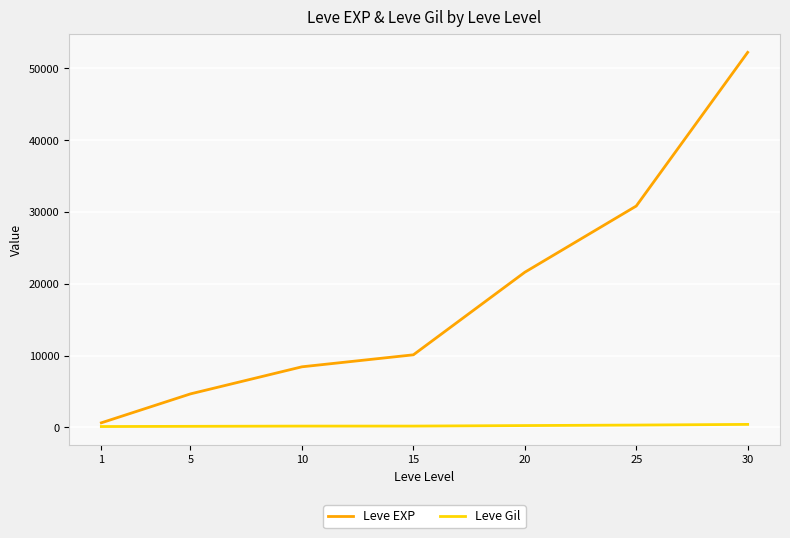

The value of Leve Gil at 20 is 248. True or false?

True